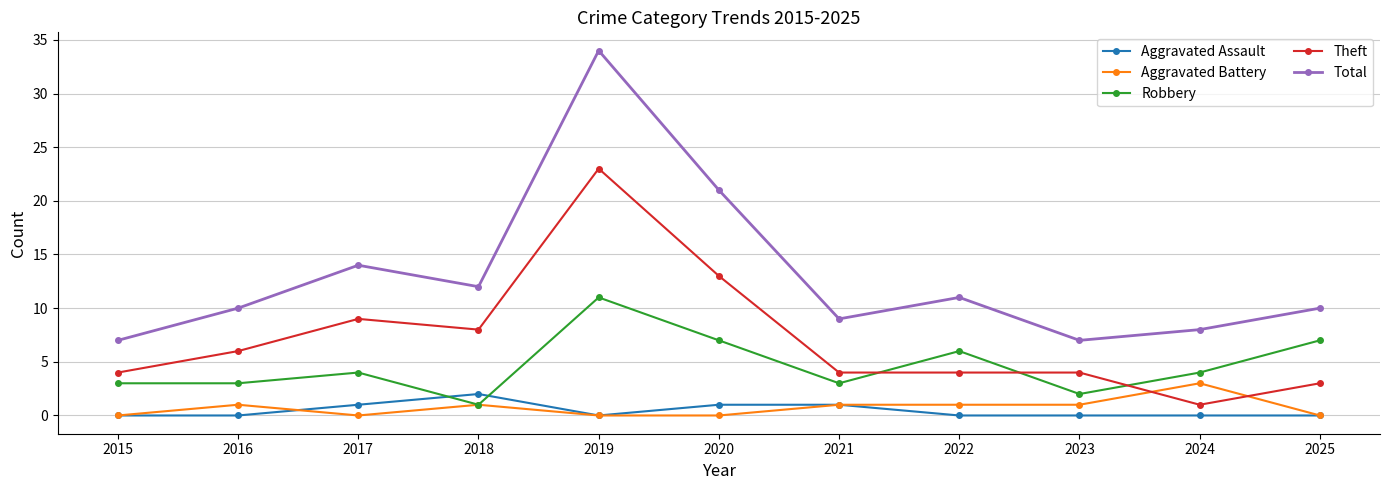

Which series has the largest total across all categories?

Total